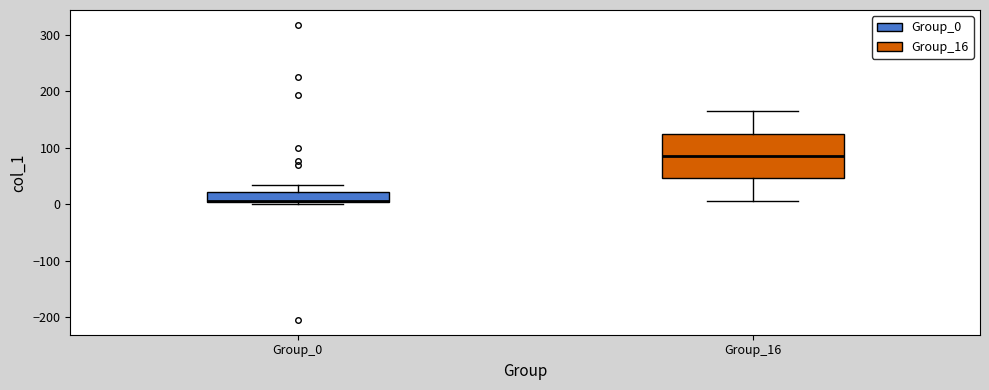

Which box is the tallest, from its lower edge to its upper edge?

Group_16